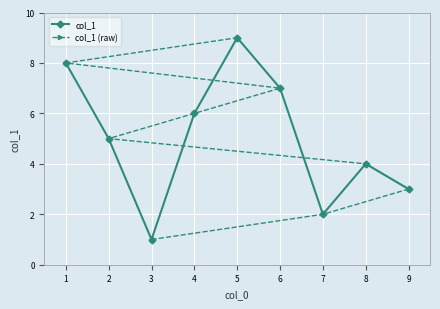

The value of col_1 at 3 is 1. True or false?

True